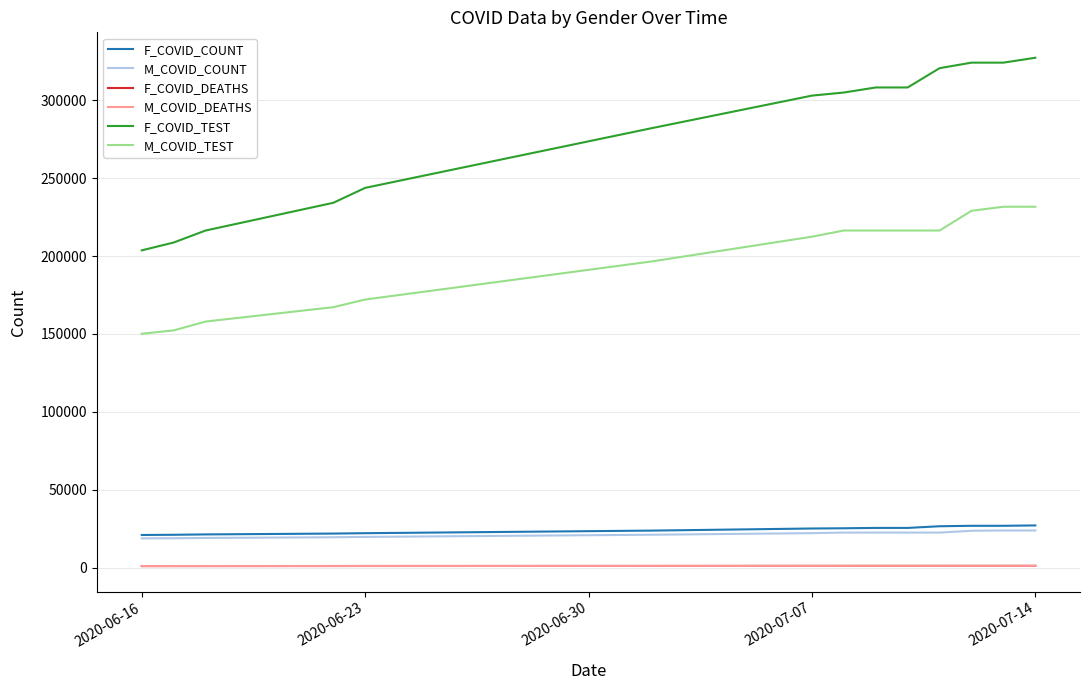

Which series has the largest total across all categories?

F_COVID_TEST